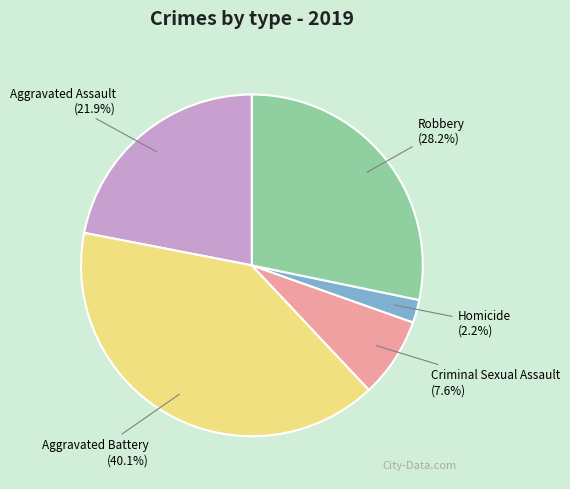

Is there a majority slice in this chart?

No